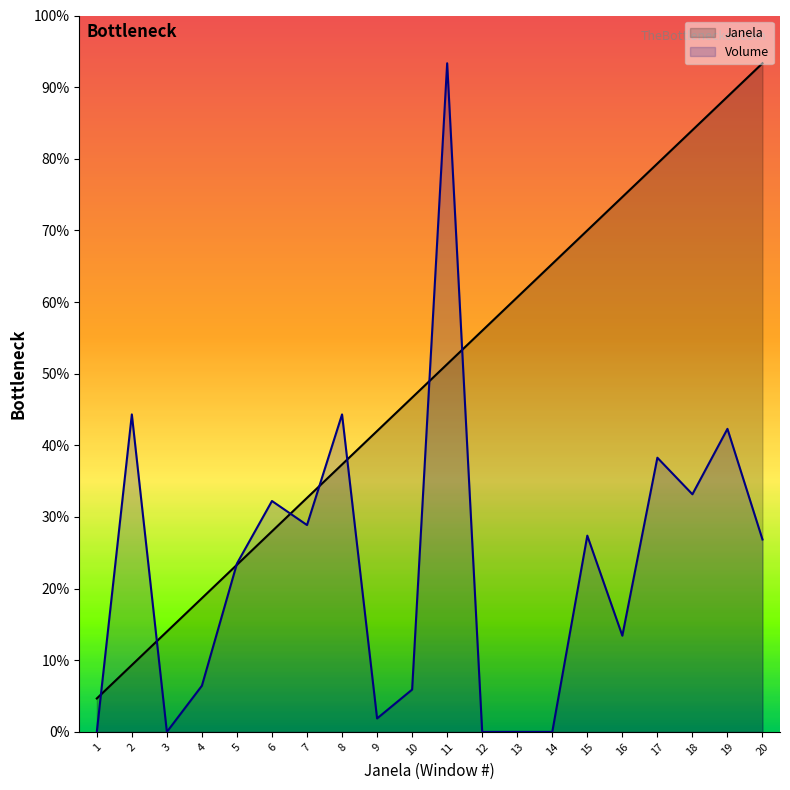

The Janela series shows 242.2 at 4. True or false?

False